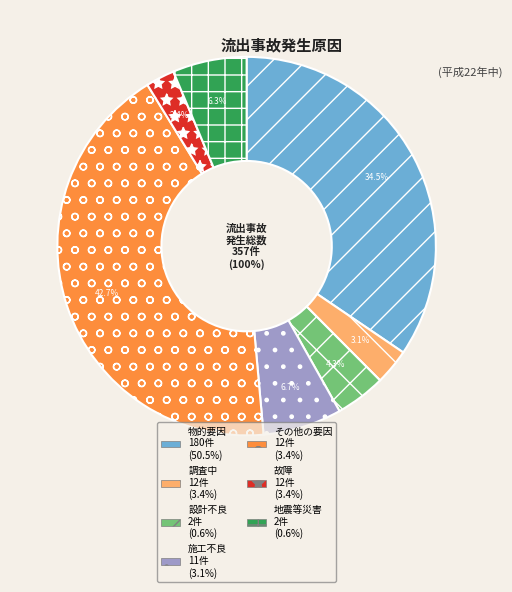

Is 12 the majority of the pie?

No